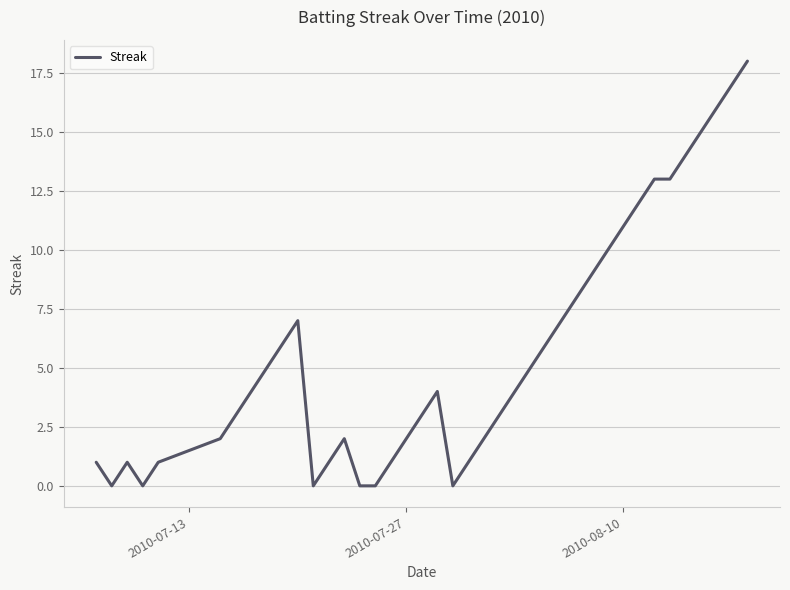

True or false: the data has more than 0 interior local peaks.

True